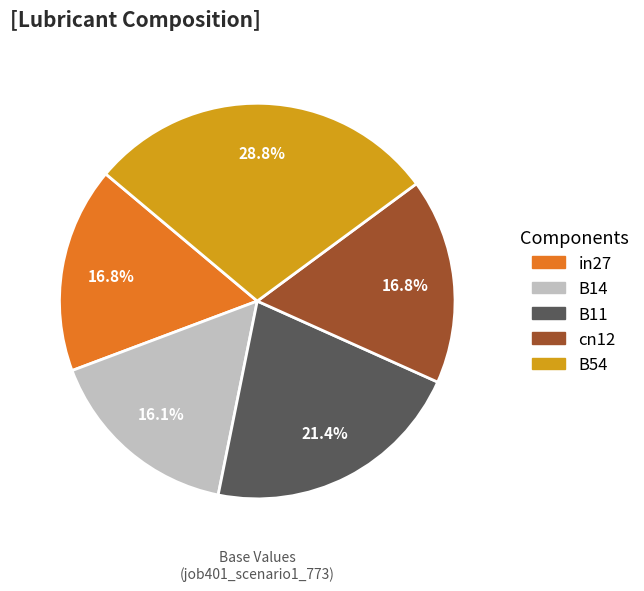

How many segments does this pie chart have?

5